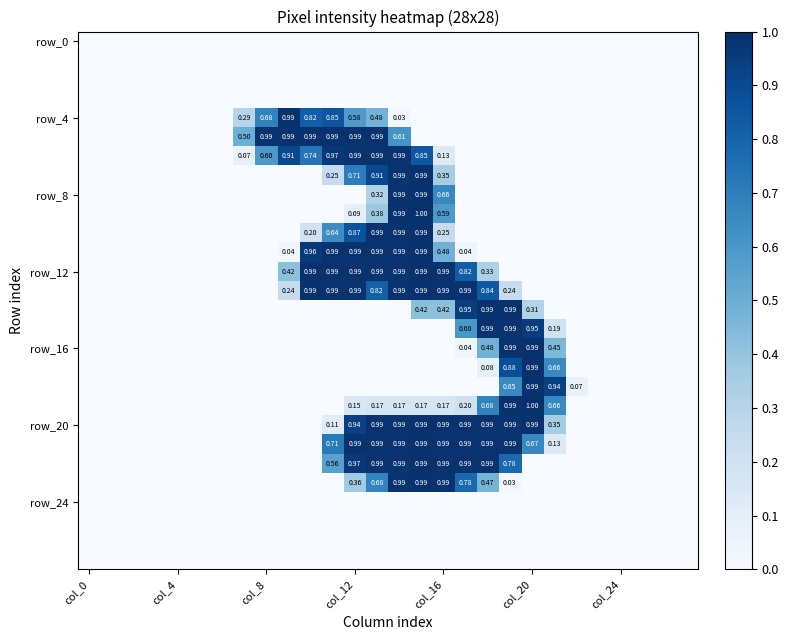

At which category is the sum across all series the highest?

14